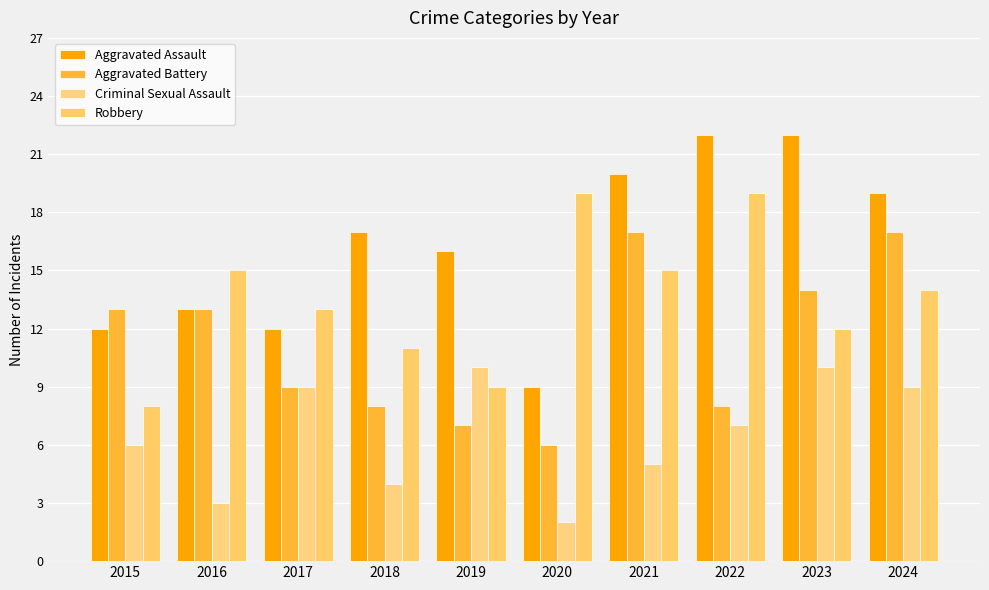

Reading right to left, extract all data points from this chart.

Aggravated Assault: 2024=19	2023=22	2022=22	2021=20	2020=9	2019=16	2018=17	2017=12	2016=13	2015=12
Aggravated Battery: 2024=17	2023=14	2022=8	2021=17	2020=6	2019=7	2018=8	2017=9	2016=13	2015=13
Criminal Sexual Assault: 2024=9	2023=10	2022=7	2021=5	2020=2	2019=10	2018=4	2017=9	2016=3	2015=6
Robbery: 2024=14	2023=12	2022=19	2021=15	2020=19	2019=9	2018=11	2017=13	2016=15	2015=8